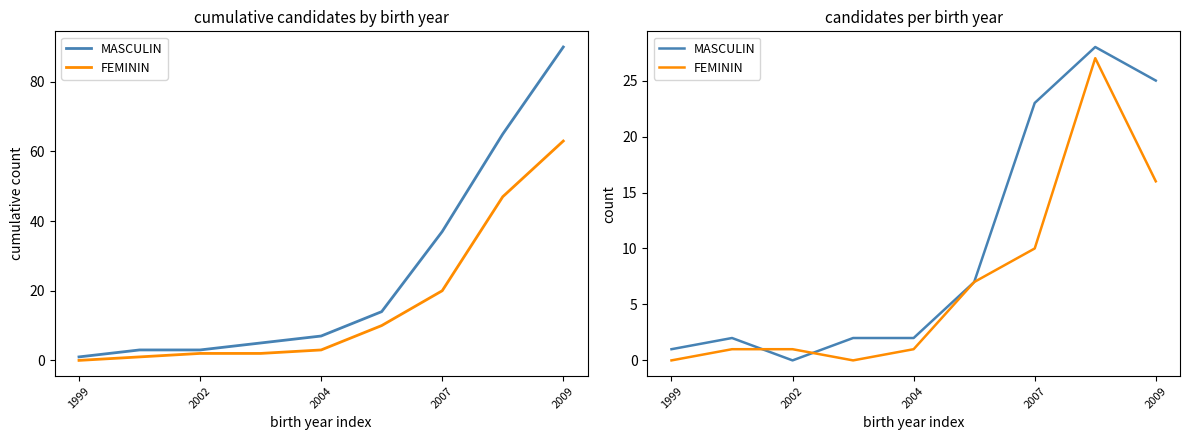

Between 2007 and 7, which series saw the biggest shift?

FEMININ